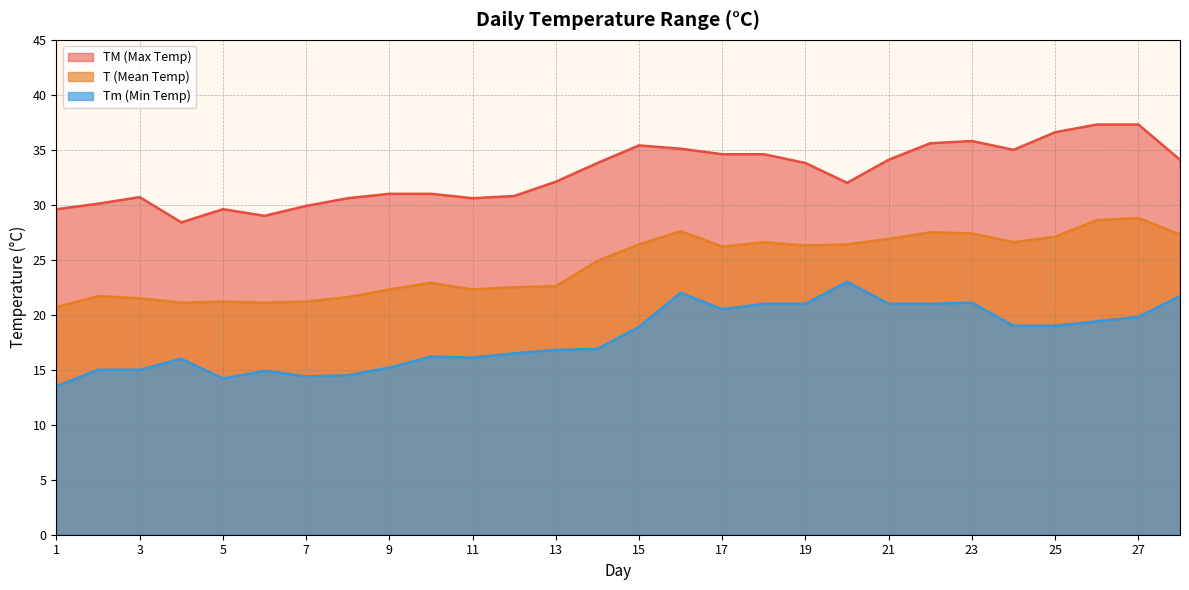

What is the sum of the Tm values at 4 and 11?

32.1